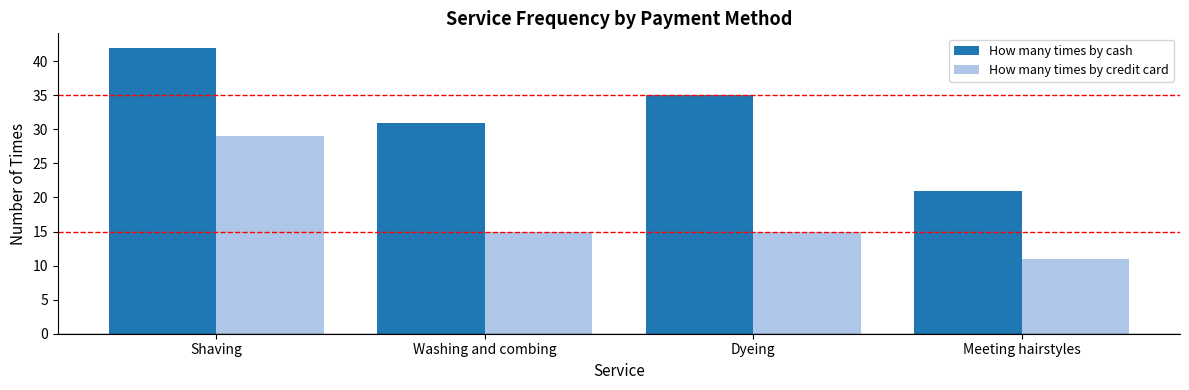

Reading left to right, extract all data points from this chart.

How many times by cash: 42	31	35	21
How many times by credit card: 29	15	15	11